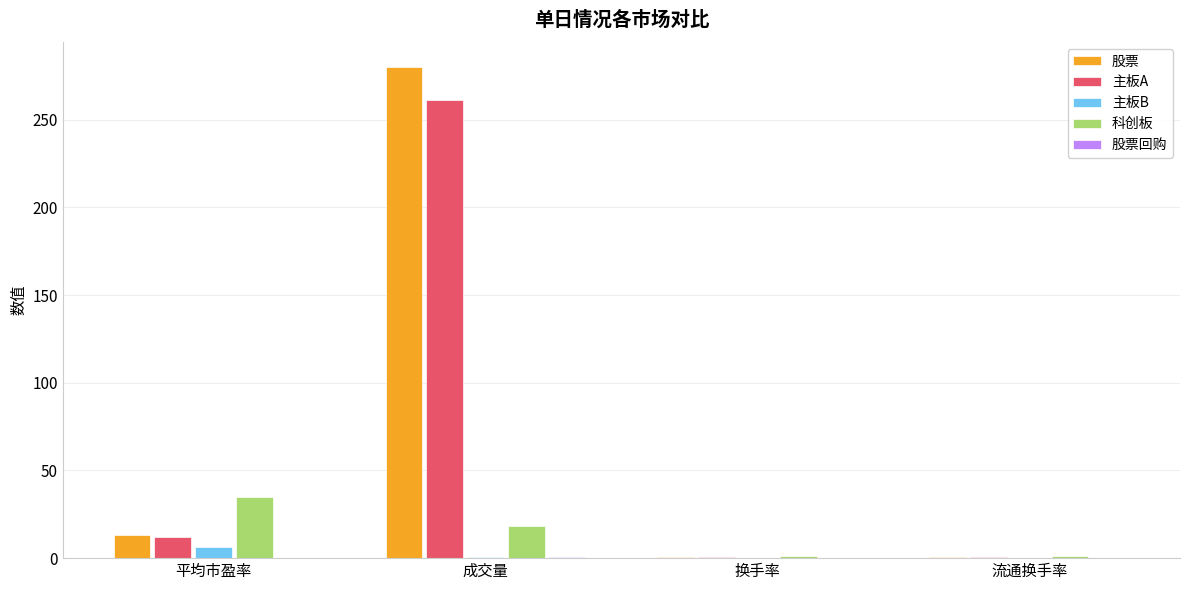

The 主板B series shows 0.2 at 换手率. True or false?

True